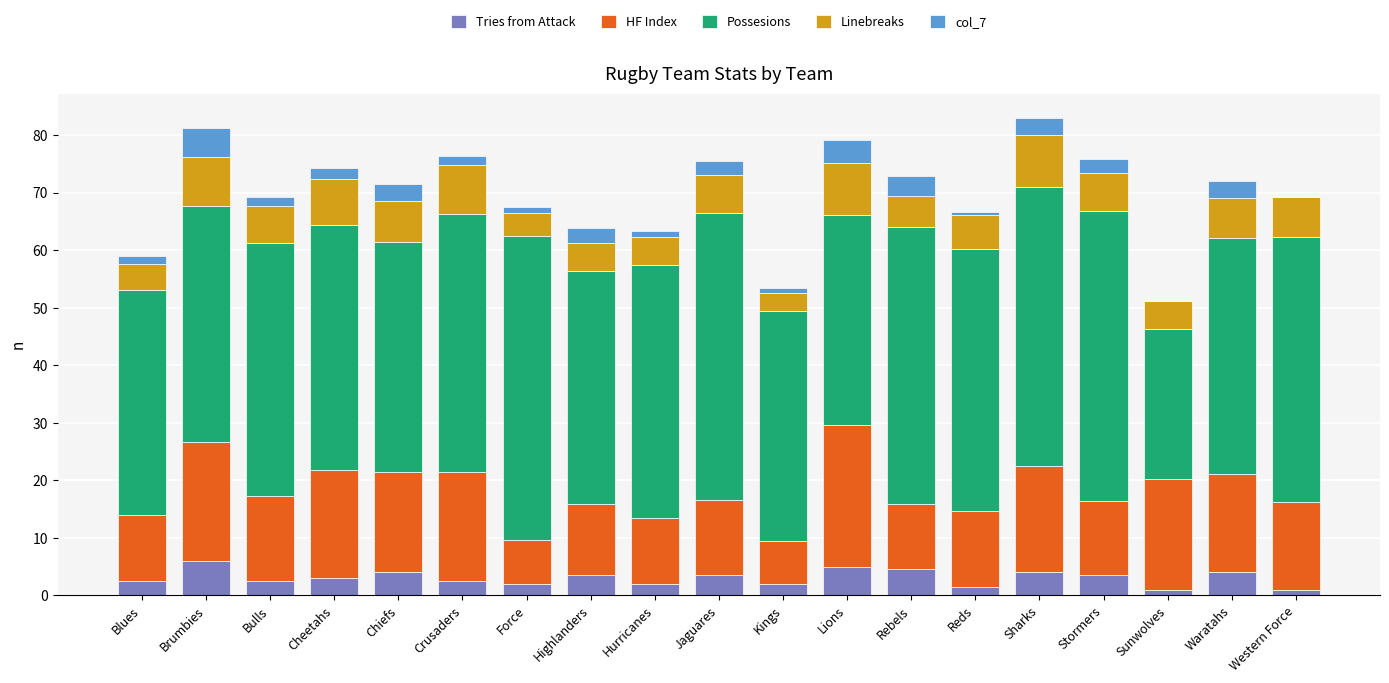

What is the highest value of the Tries from Attack series?

6.0